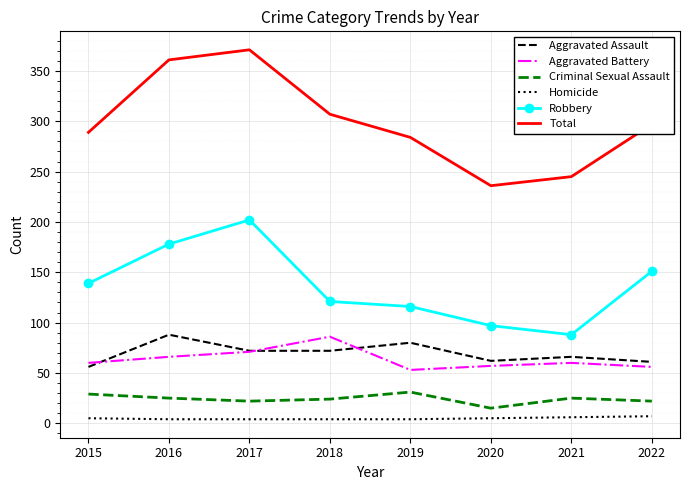

True or false: Aggravated Assault and Homicide cross at least once.

False